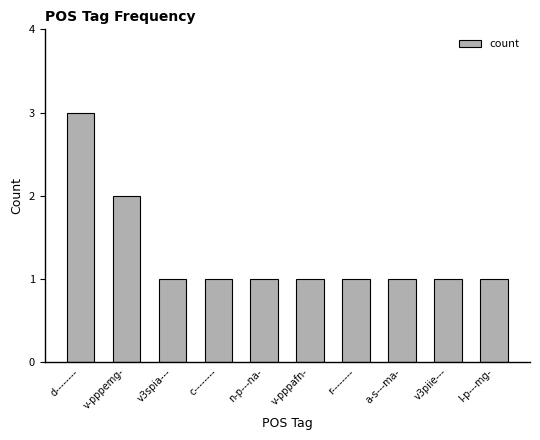

Which label corresponds to the largest value in the chart?

d--------